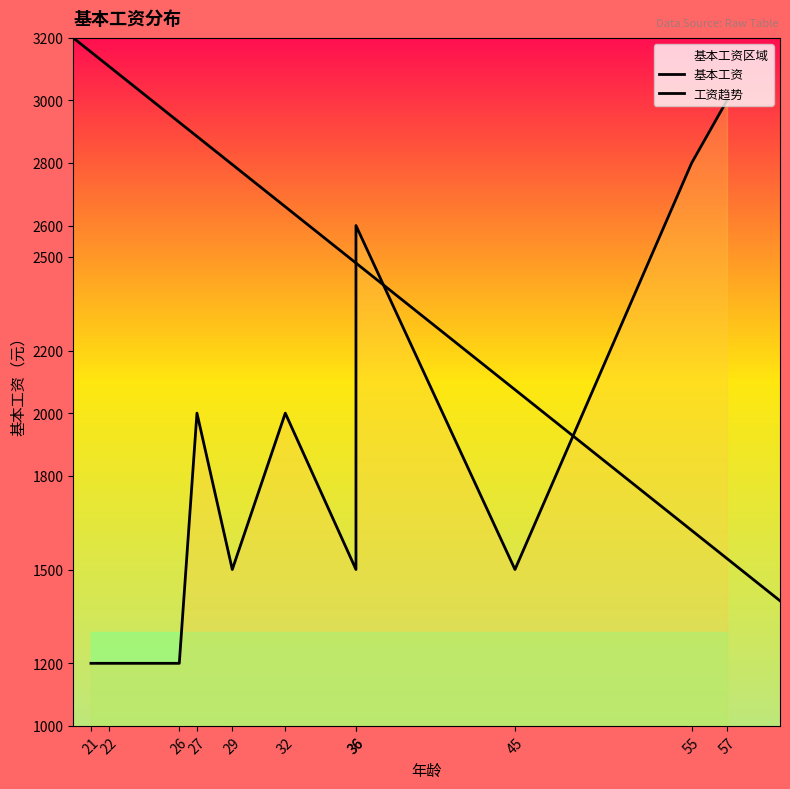

List the labels in order of value, largest first.

57, 55, 36, 27, 32, 36, 45, 29, 21, 26, 22